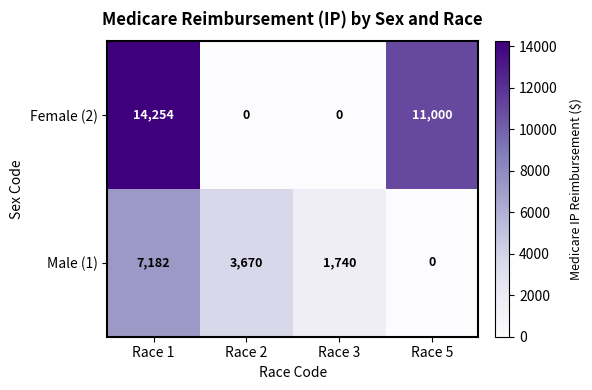

What is the difference between the maximum and minimum values in the Female (2) series?

14254